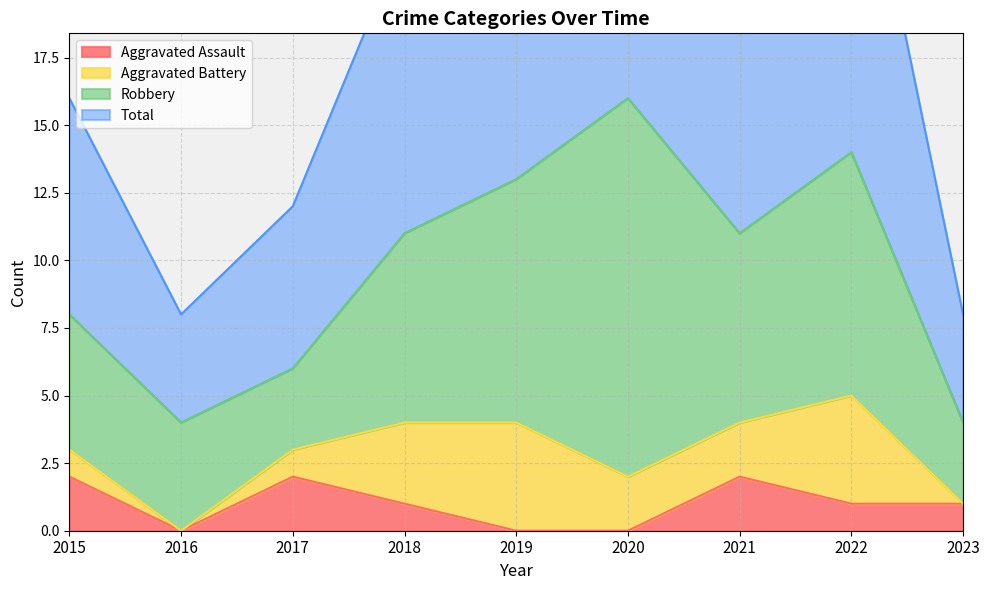

True or false: Aggravated Assault has a value of 0 at 2020.

True